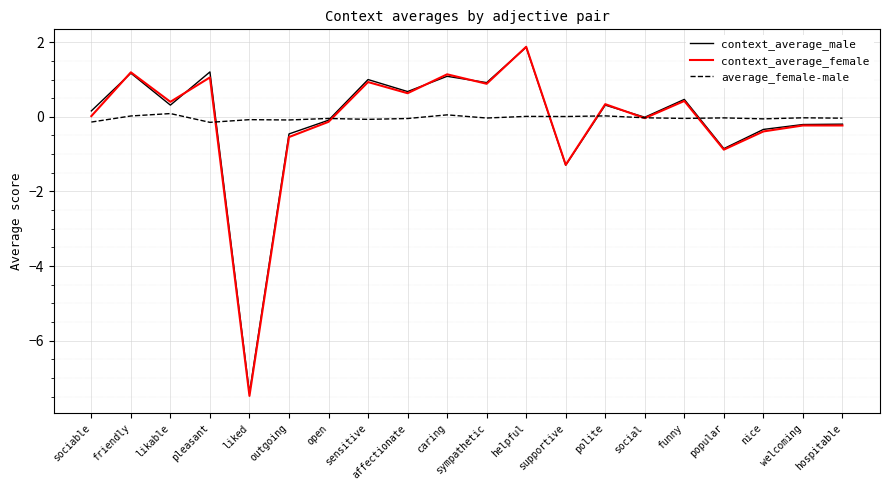

At which label is context_average_male closest to -2?

supportive